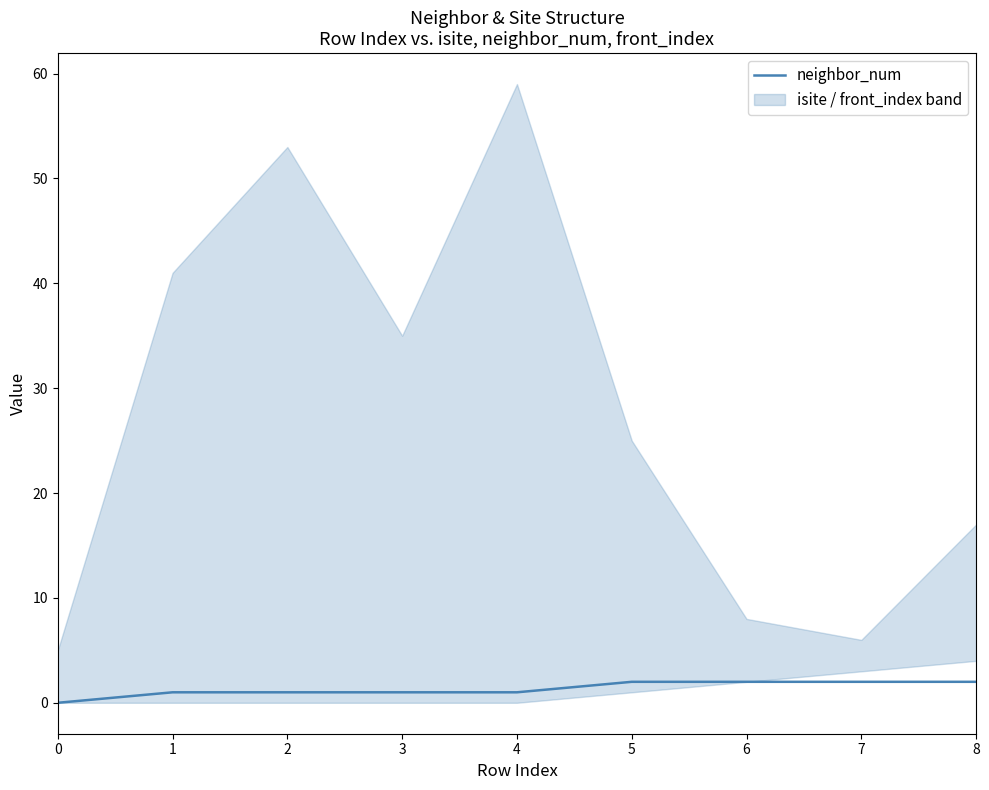

Rank the categories by value from highest to lowest.

5, 6, 7, 8, 1, 2, 3, 4, 0